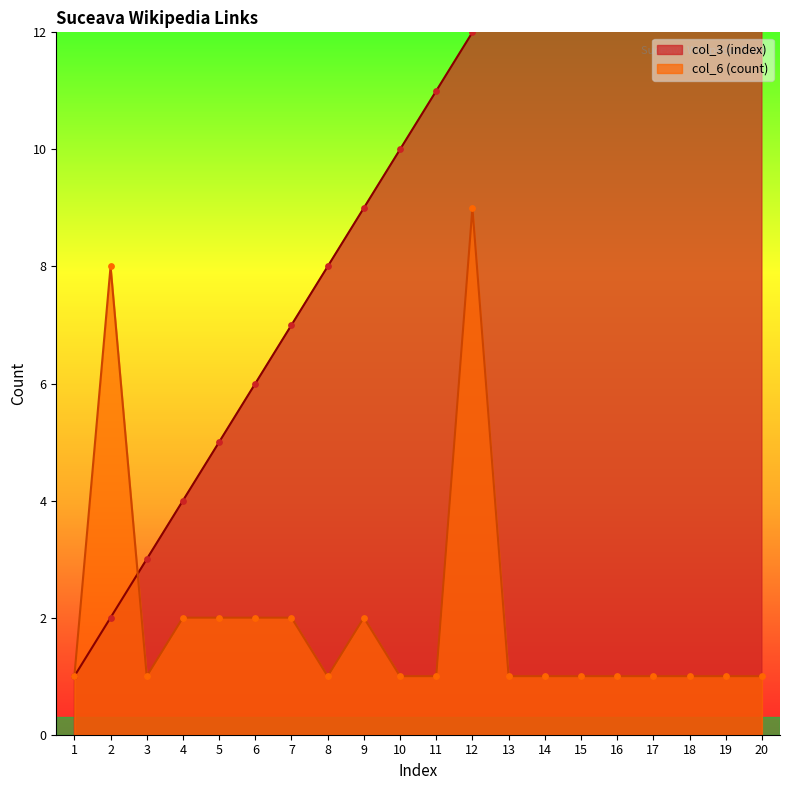

Which series has the largest Y range (max minus min)?

col_3 (index)